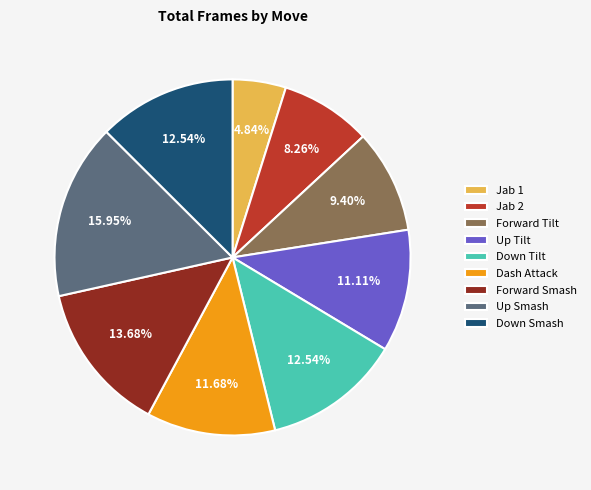

To the nearest percent, what is the average slice percentage?

11%